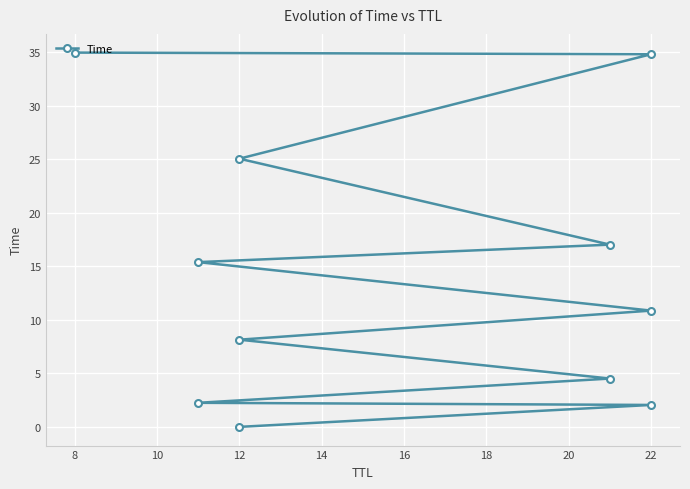

What is the approximate value at 20?

17.0